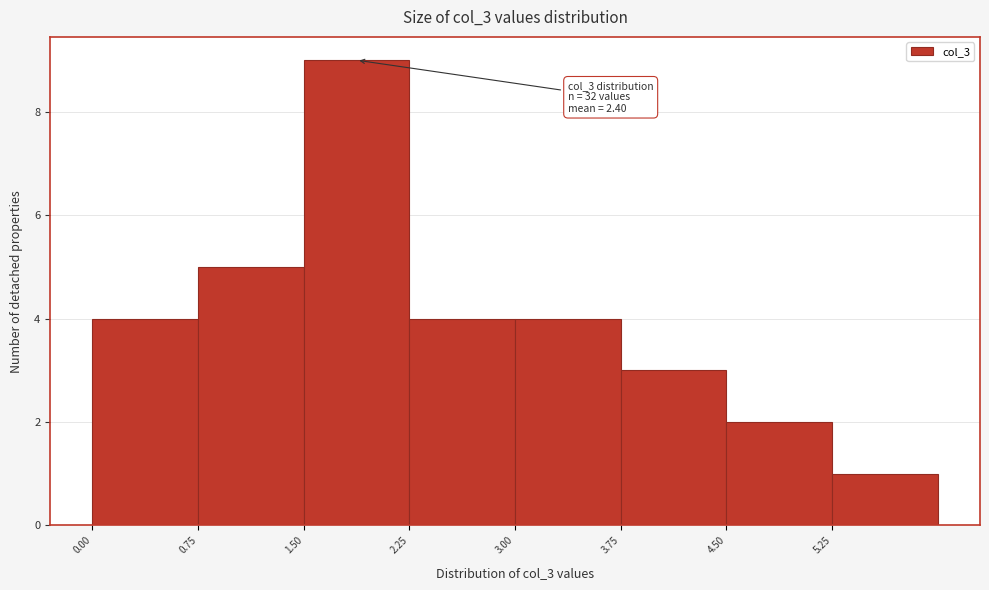

Over which range of the x-axis is the bar tallest?

1.50 to 2.25